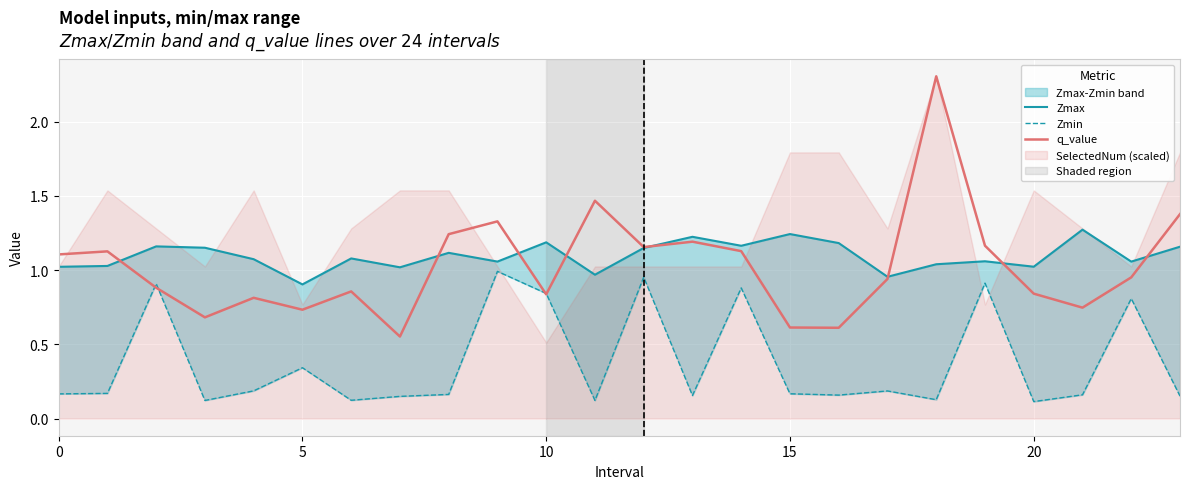

Which series ends up on top after the final intersection of Zmin and q_value?

q_value